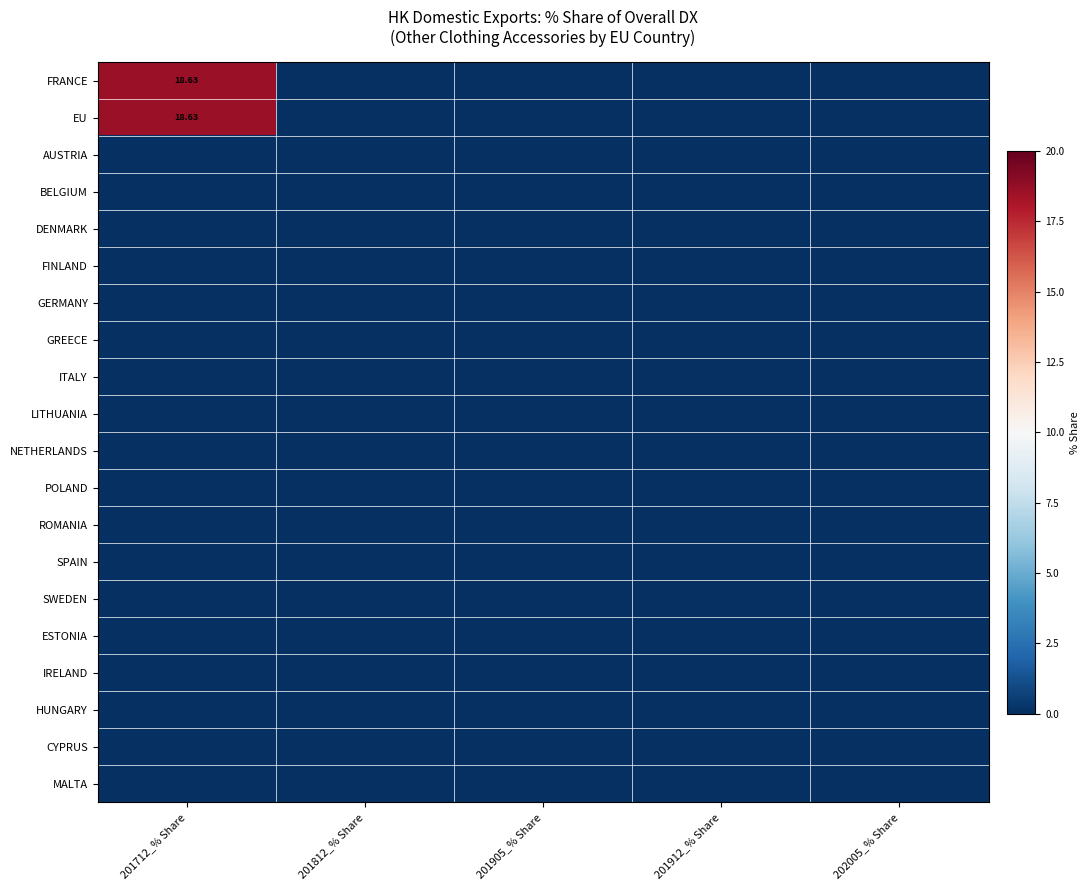

At which category is the sum across all series the highest?

201712_% Share